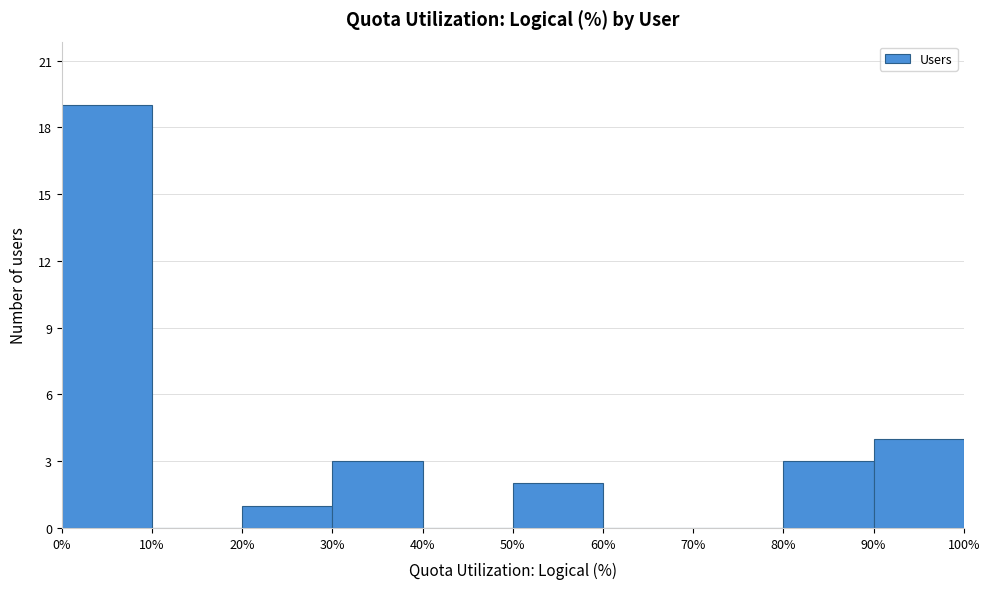

Reading left to right, list every bar in this chart as the range it spans on the x-axis followed by its height. The values are not printed on the chart, so give them approximately, as read against the axis.

0% to 10%: 19
10% to 20%: 0
20% to 30%: 1
30% to 40%: 3
40% to 50%: 0
50% to 60%: 2
60% to 70%: 0
70% to 80%: 0
80% to 90%: 3
90% to 100%: 4